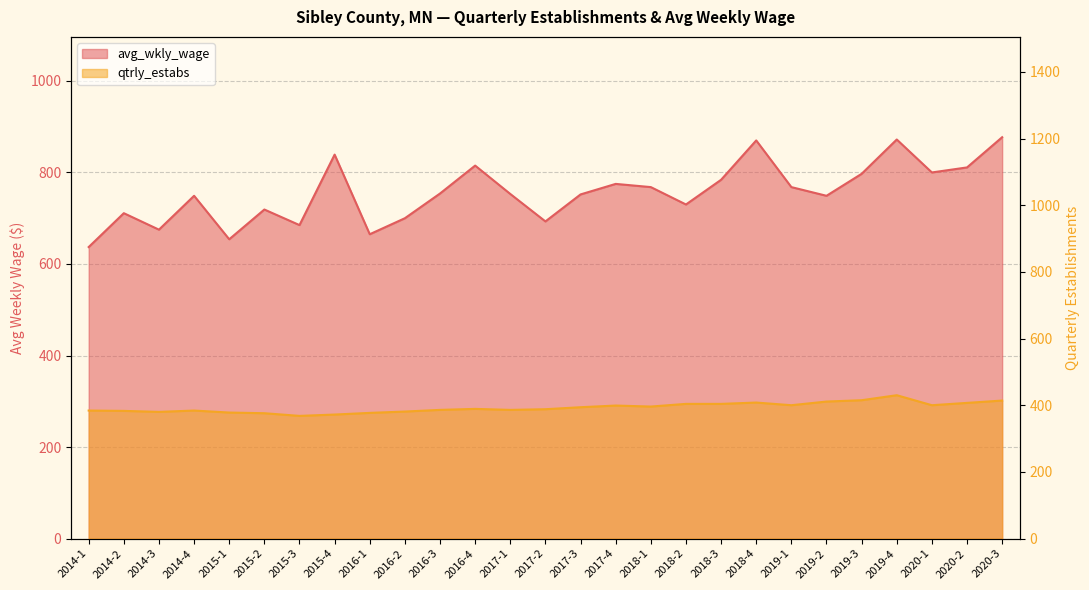

Does the chart have visible grid lines?

Yes